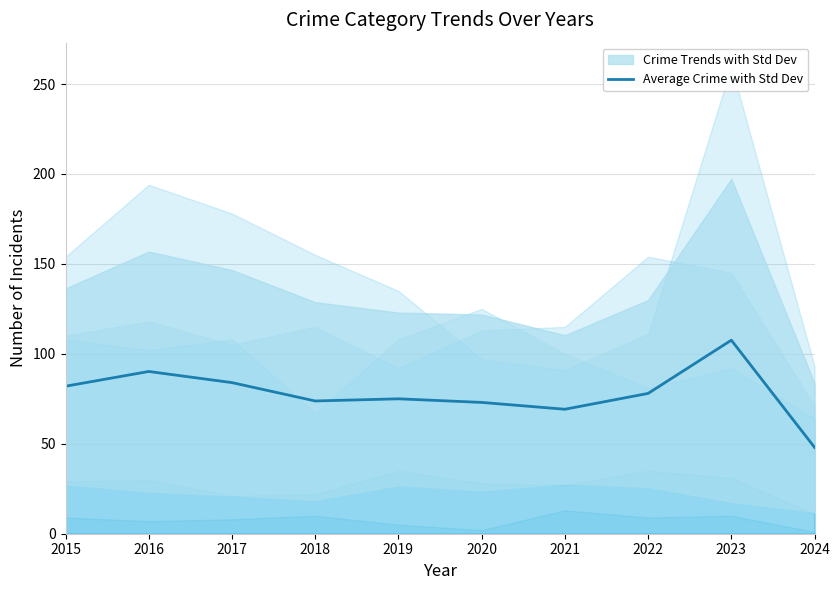

Which category has the highest value across all series?

2023